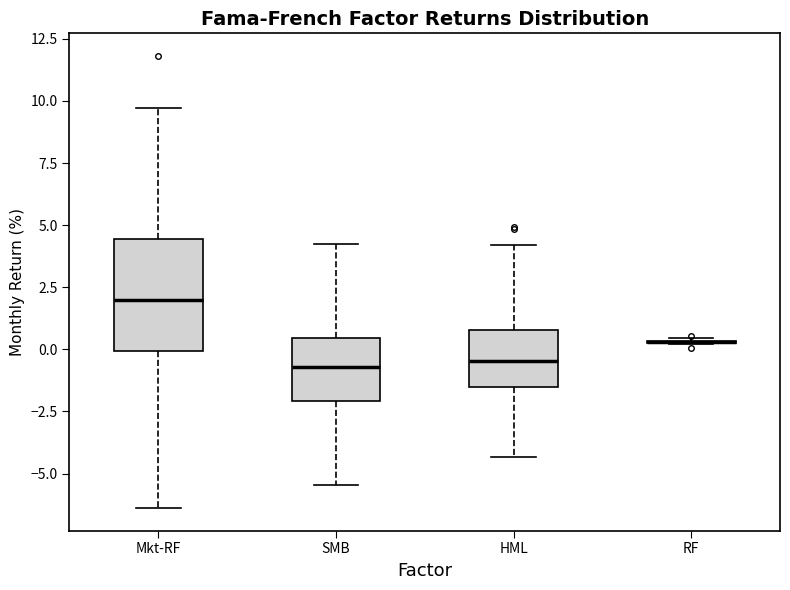

Reading left to right, transcribe this box plot: for each box, give where its median line is, the range the box spans, and where its two whiskers end, as read against the y-axis. The values are not printed on the chart, so give them approximately, as read against the axis.

Mkt-RF: median 2.0, box 0.0 to 4.5, whiskers -6.5 to 9.5
SMB: median -0.5, box -2.0 to 0.5, whiskers -5.5 to 4.5
HML: median -0.5, box -1.5 to 1.0, whiskers -4.5 to 4.0
RF: box collapsed to a line at 0.5, whiskers 0.0 to 0.5